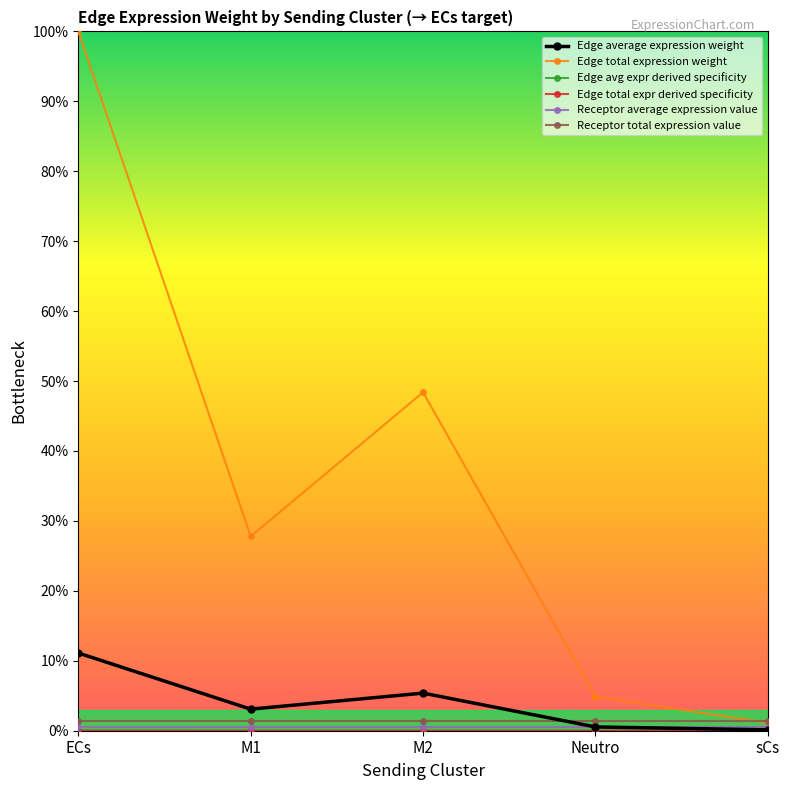

Is this an area chart (filled region under the line)?

No